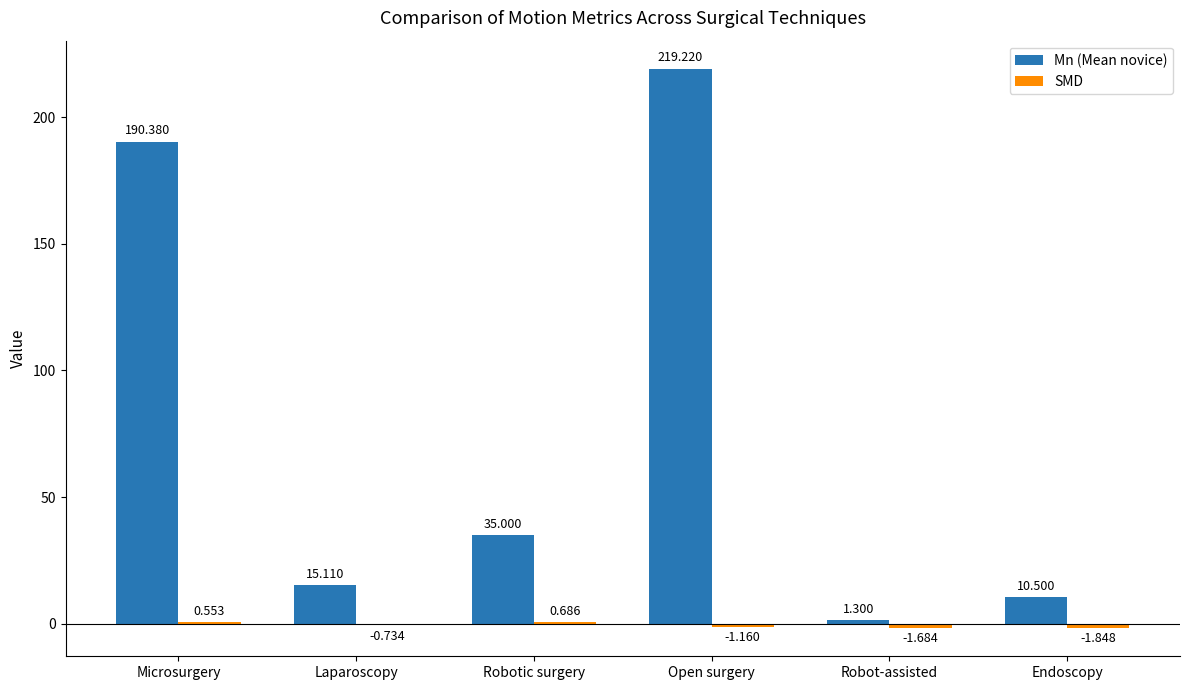

The value of Mn (Mean novice) at Endoscopy is 18.2. True or false?

False